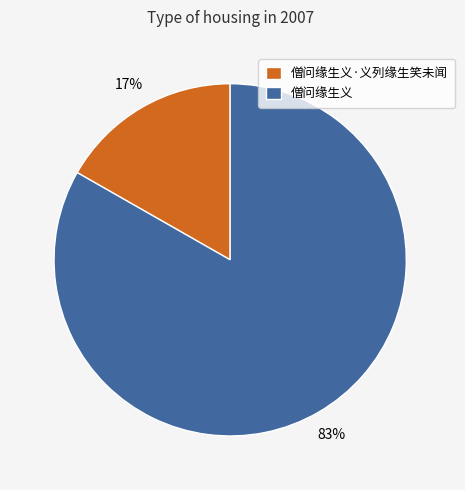

To the nearest percent, what percentage of the pie is 僧问缘生义·义列缘生笑未闻?

17%